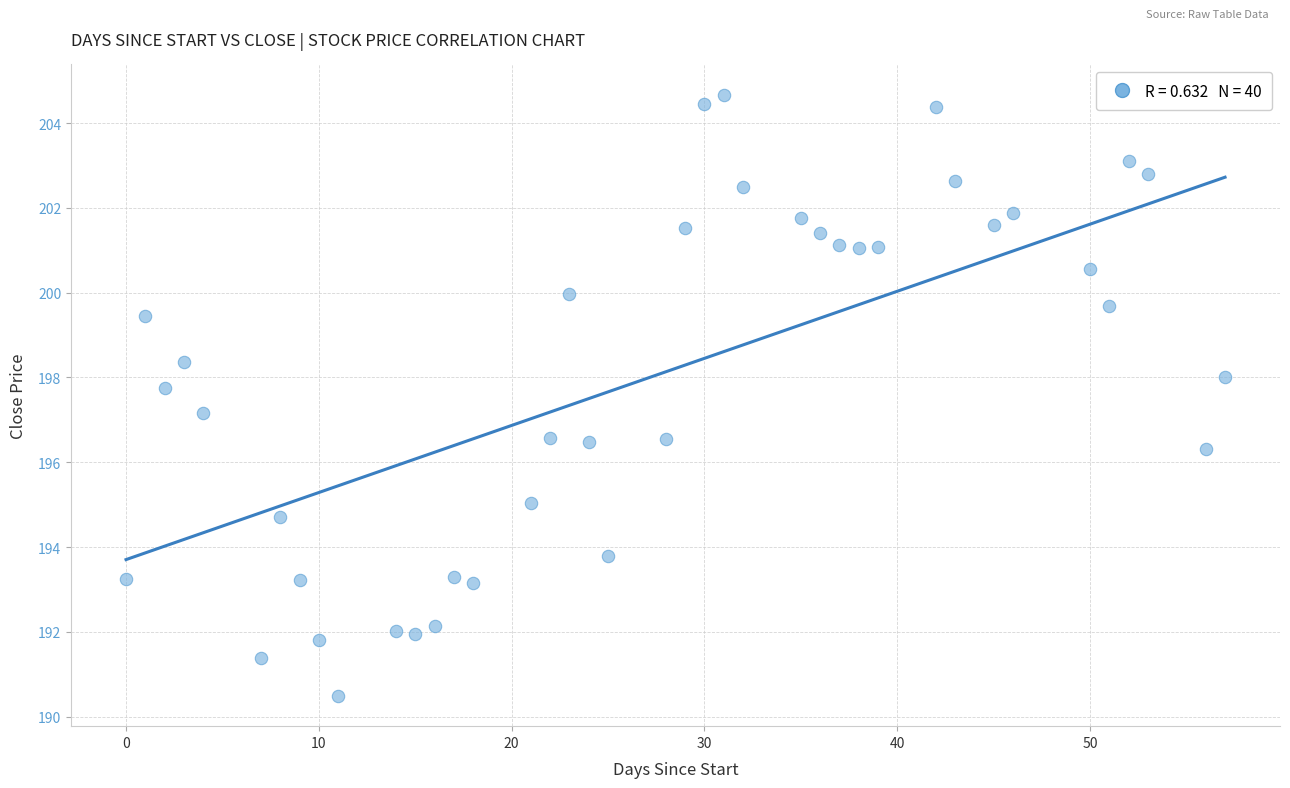

What is the range of X values (max minus min)?

57.0